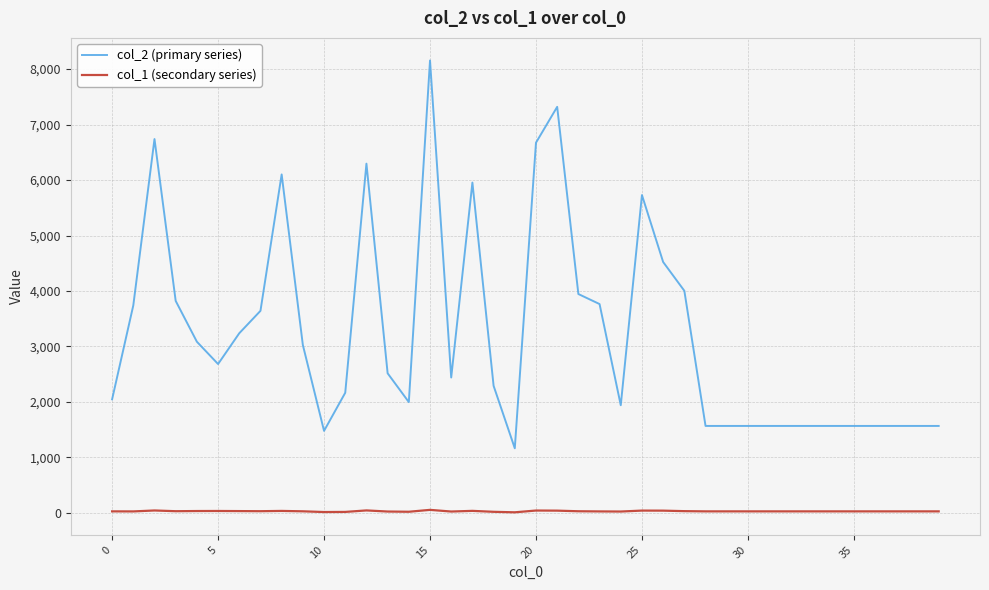

Which series has the largest range (max minus min)?

col_2 (primary series)